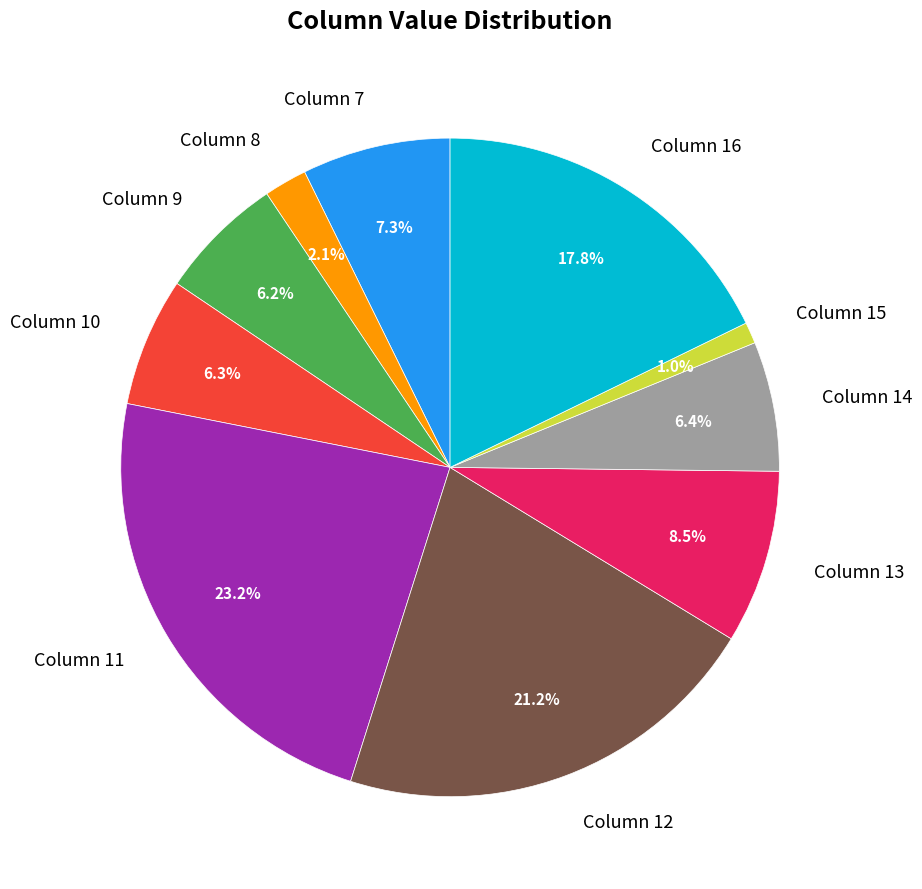

Is the sum of Column 9 and Column 11 greater than half?

No